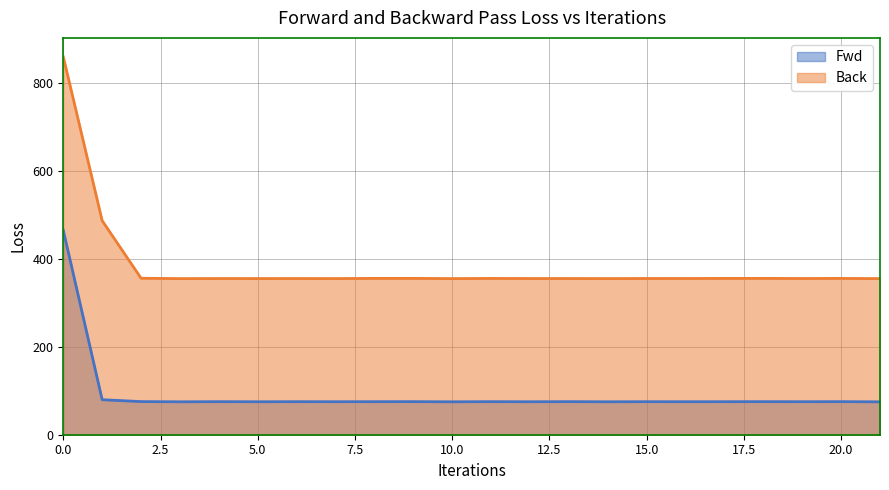

How many distinct data groups are displayed?

2